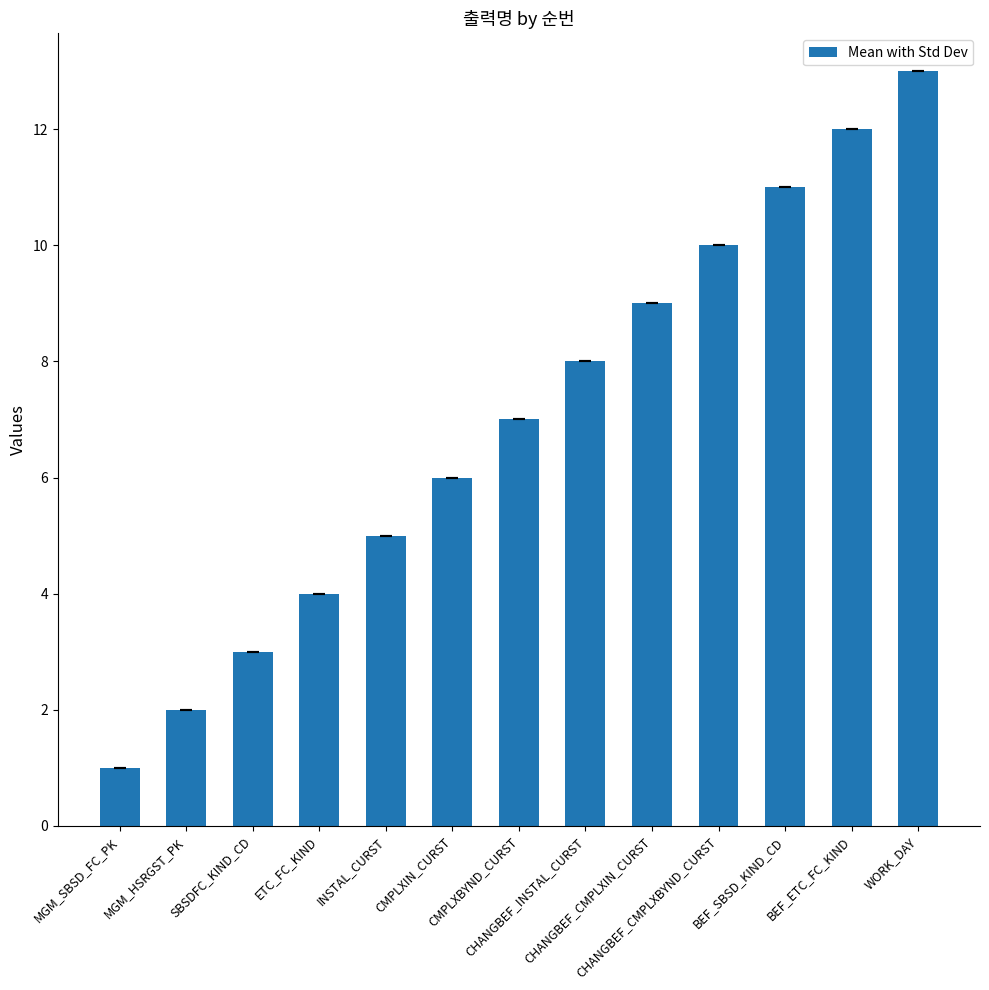

The chart shows a value of 2 at SBSDFC_KIND_CD. True or false?

False